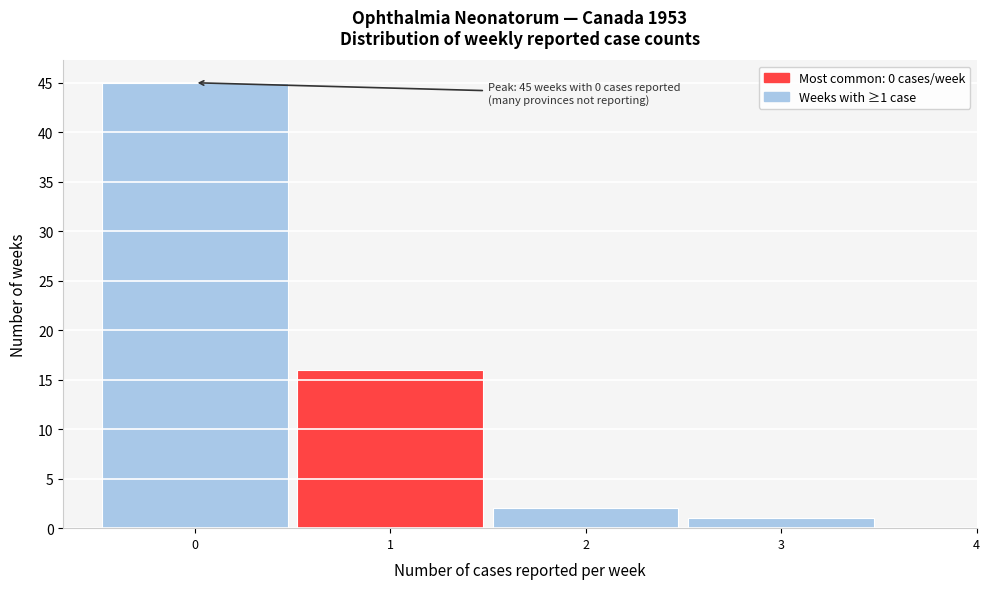

Which range on the x-axis has the tallest bar?

-0.5 to 0.5